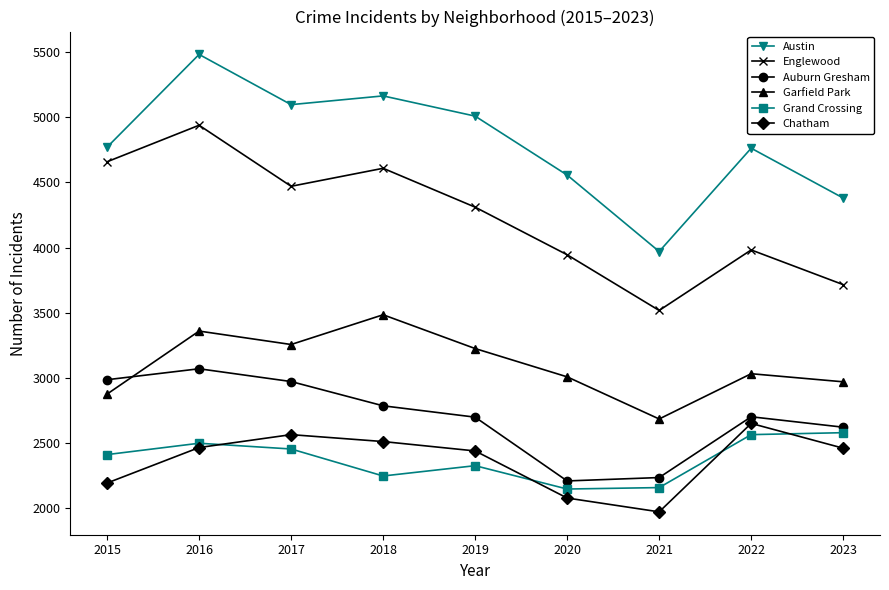

At which category does Englewood reach its first local peak?

2016